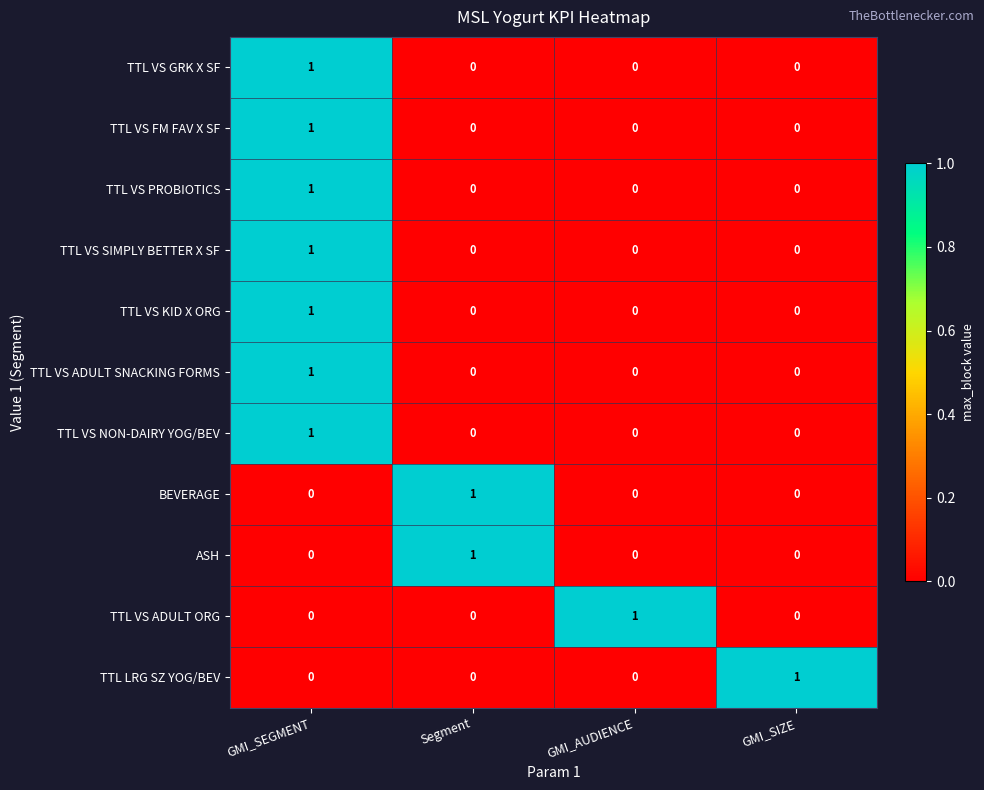

Which category has the highest value in the TTL VS GRK X SF series?

GMI_SEGMENT